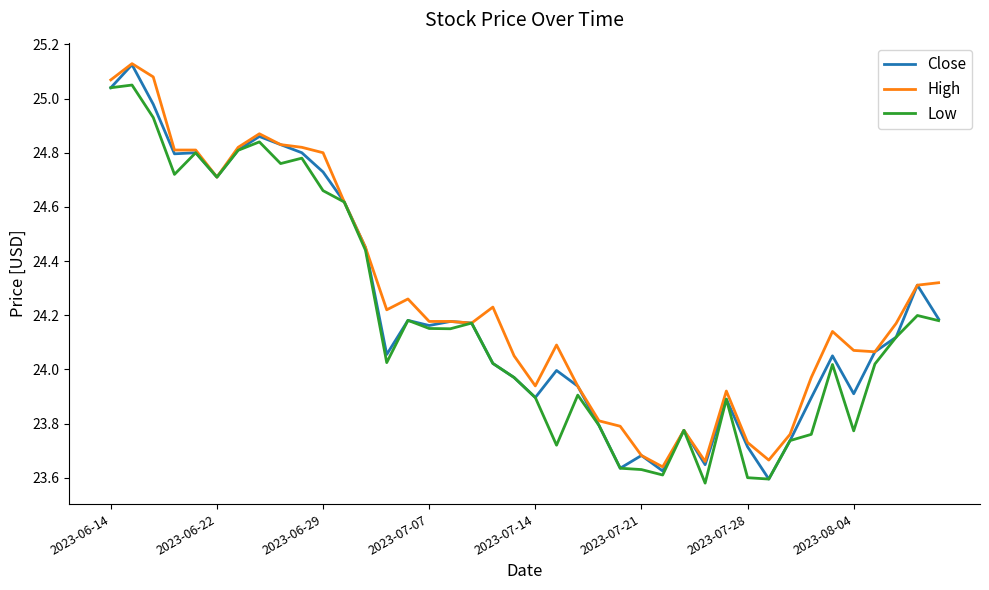

Which series has the widest spread of values?

Close